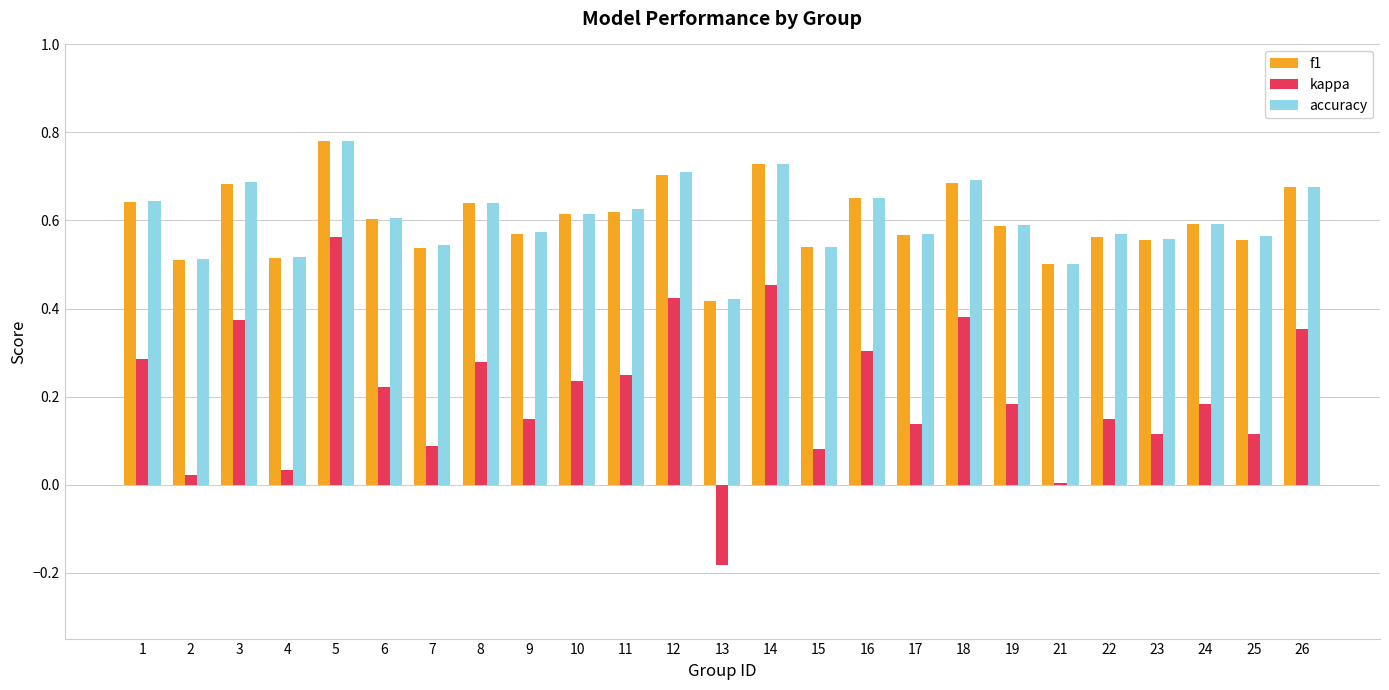

What is the sum of the f1 values at 7 and 19?

1.1